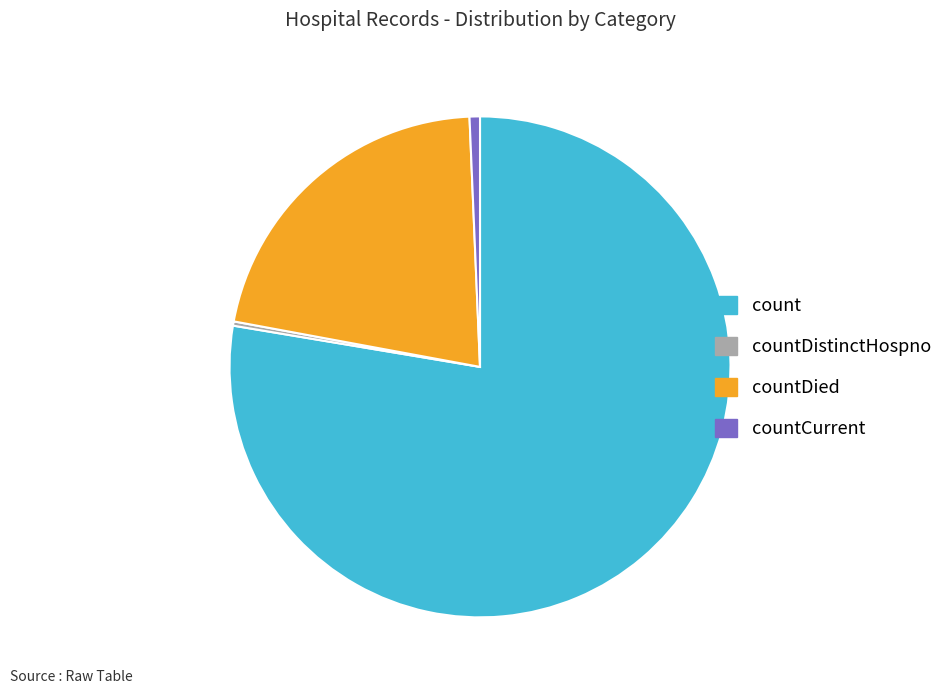

Approximately how many times larger is the value at count compared to countCurrent?

116.0